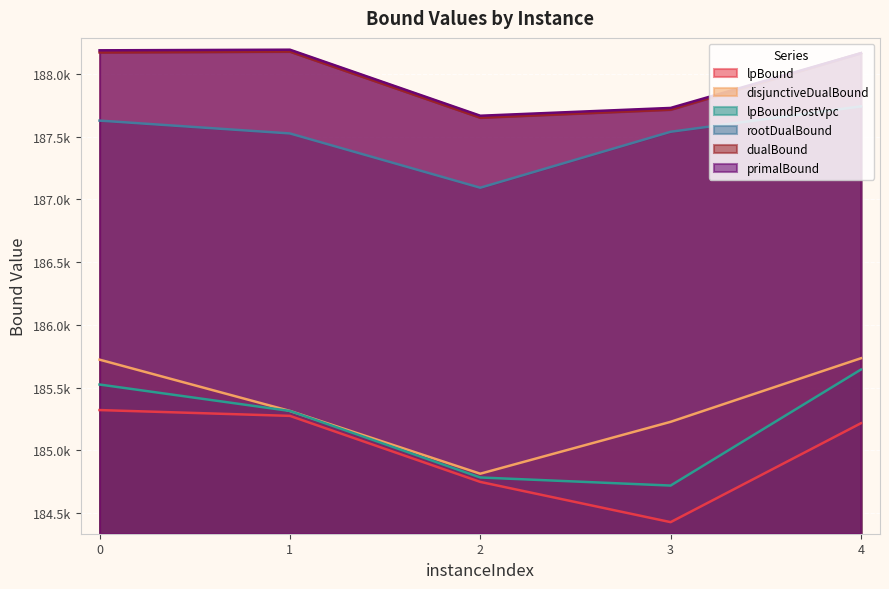

True or false: rootDualBound has a value of 187626.7 at 0.

True